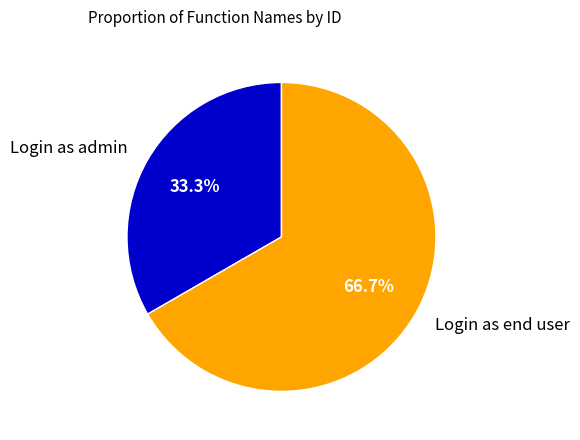

True or false: Login as end user accounts for 67% of the total.

True